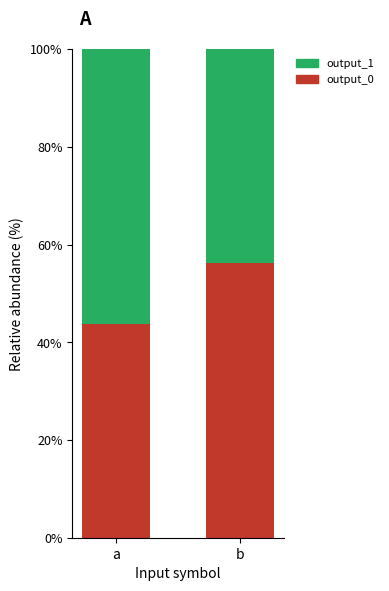

The output_0 series shows 43.8 at a. True or false?

True